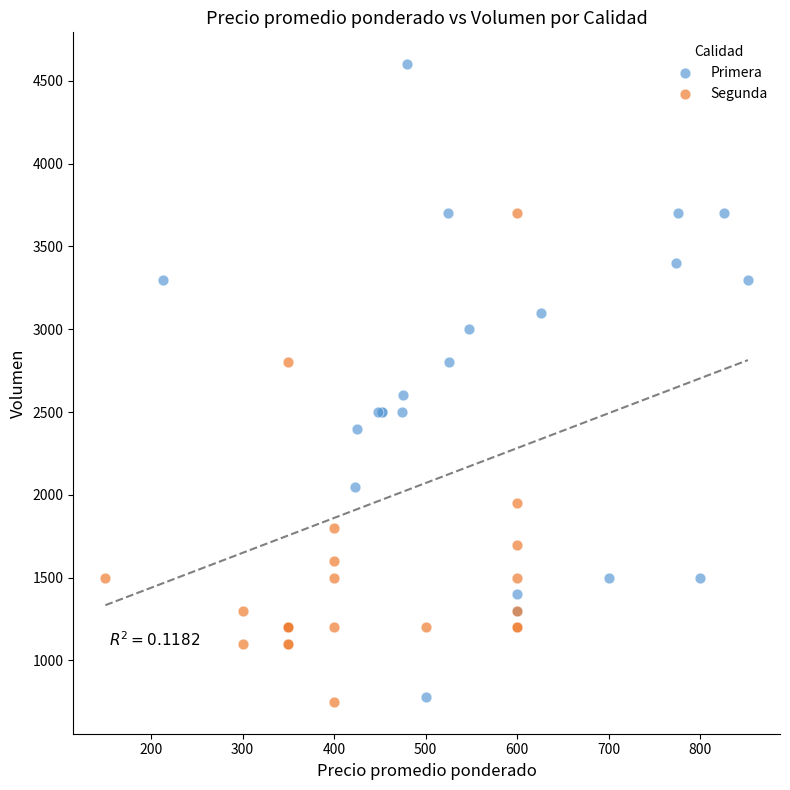

Which series has the widest spread of Y values?

Primera